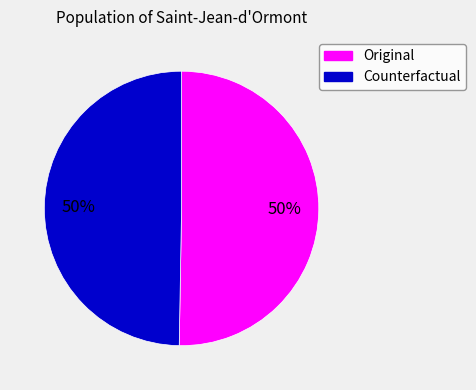

The Original slice represents 61% of the pie. True or false?

False